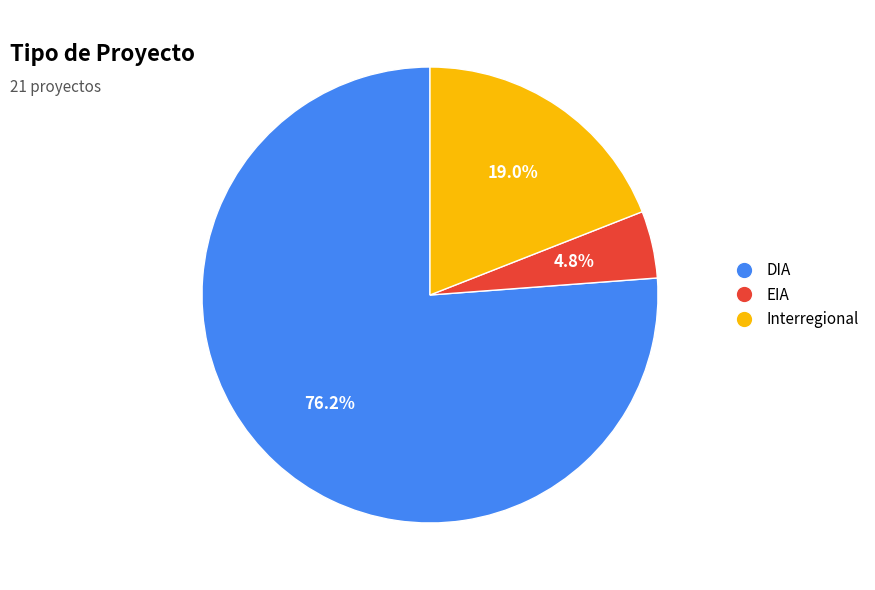

To the nearest percent, what is the average slice percentage?

33%